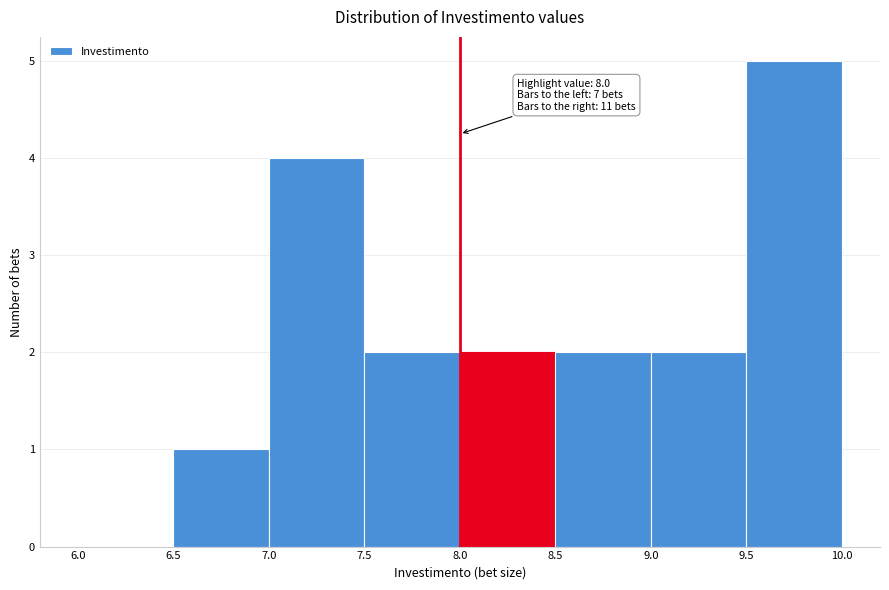

Over which range of the x-axis is the bar tallest?

9.5 to 10.0